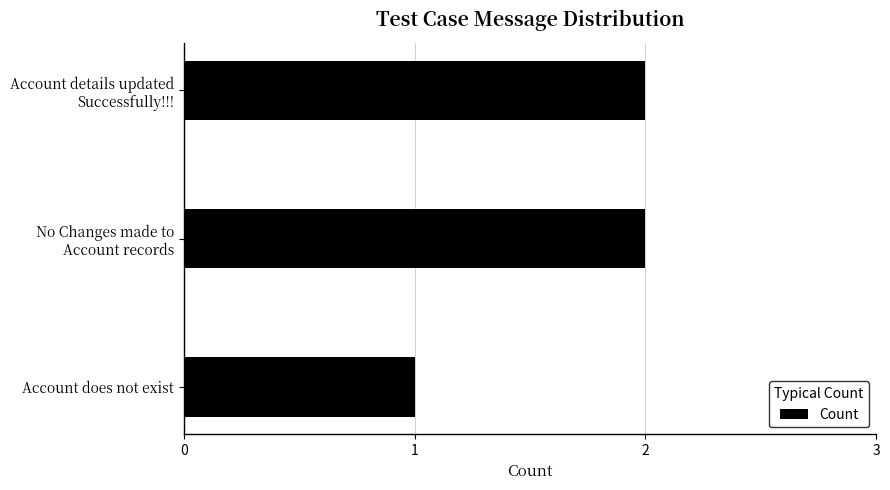

What position from the bottom is Account does not exist?

1